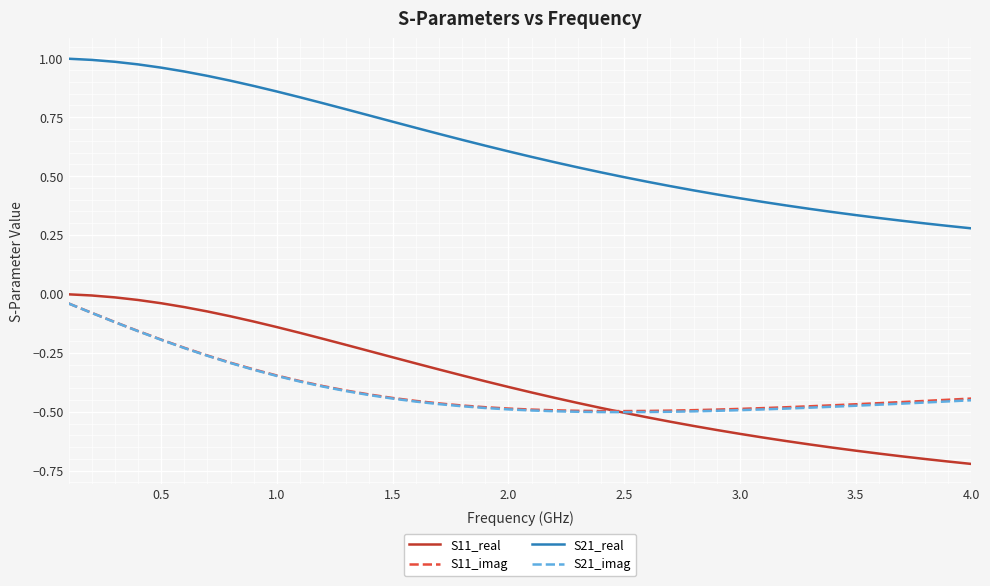

True or false: S11_imag and S21_real cross at least once.

False